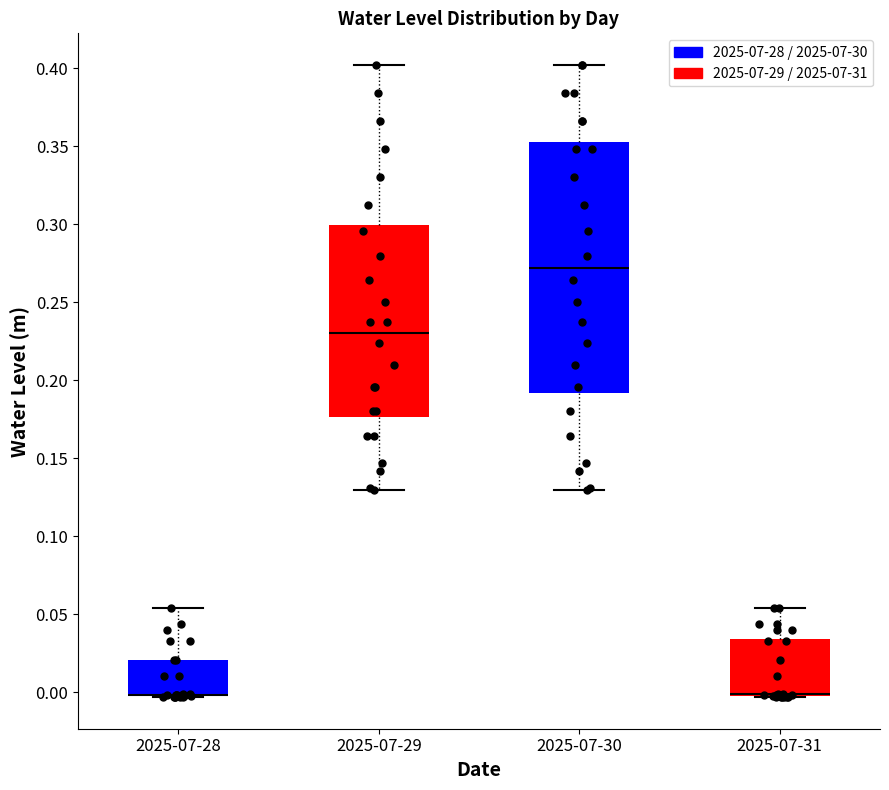

Comparing the boxes themselves (not the whiskers), which one is the tallest?

2025-07-30